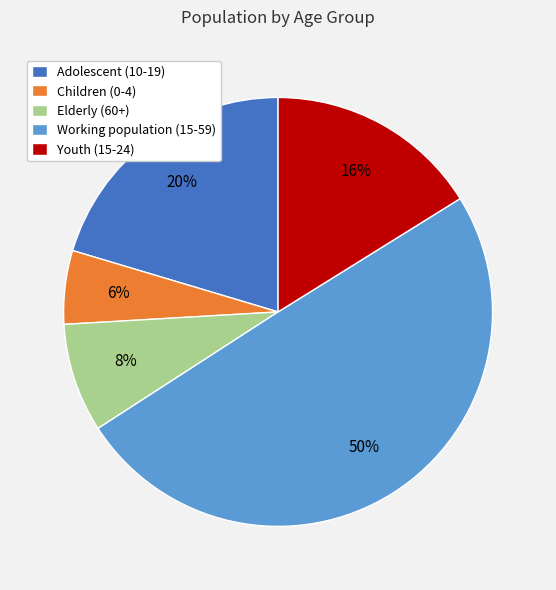

To the nearest percent, what percentage of the pie is Elderly (60+)?

8%